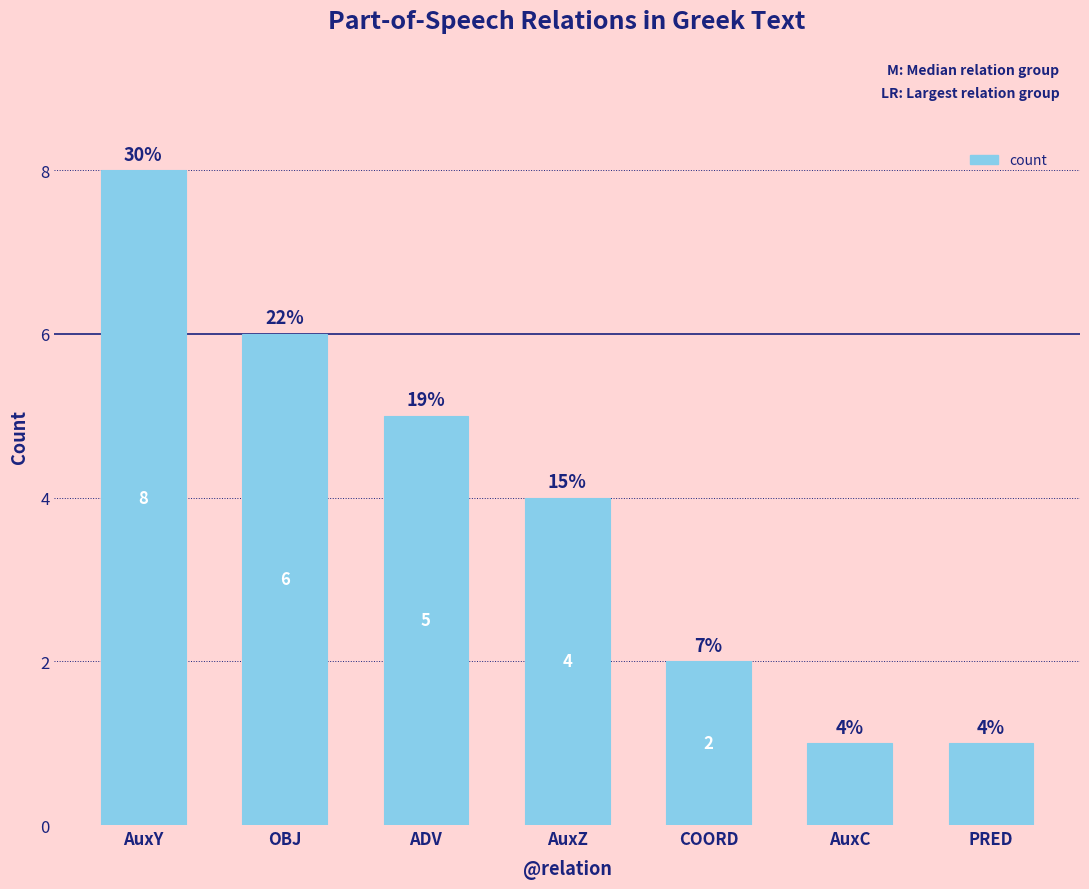

The chart shows a value of 4 at AuxZ. True or false?

True